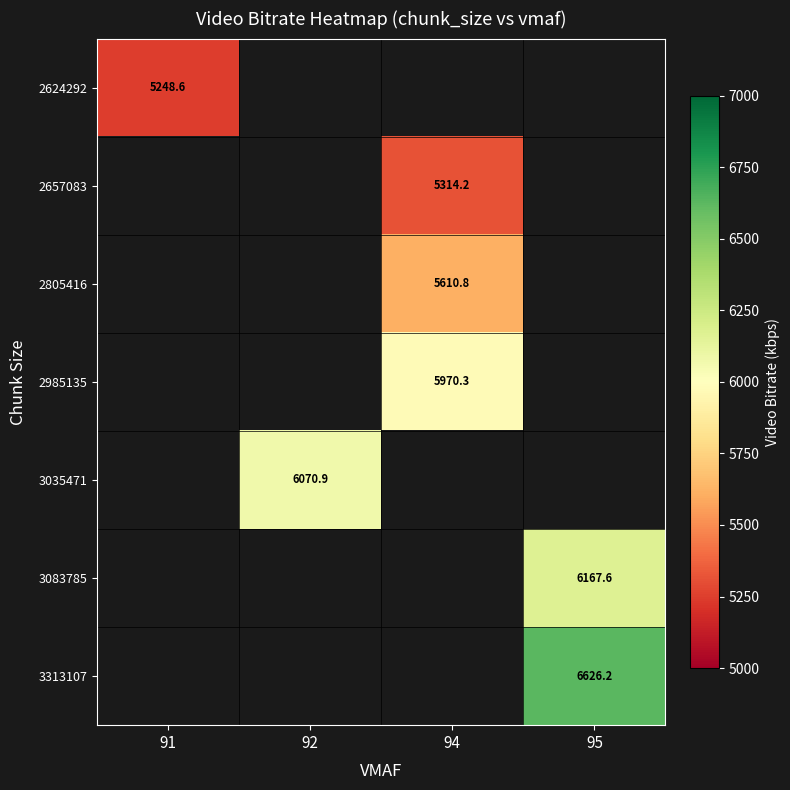

Count the number of data series in this chart.

7